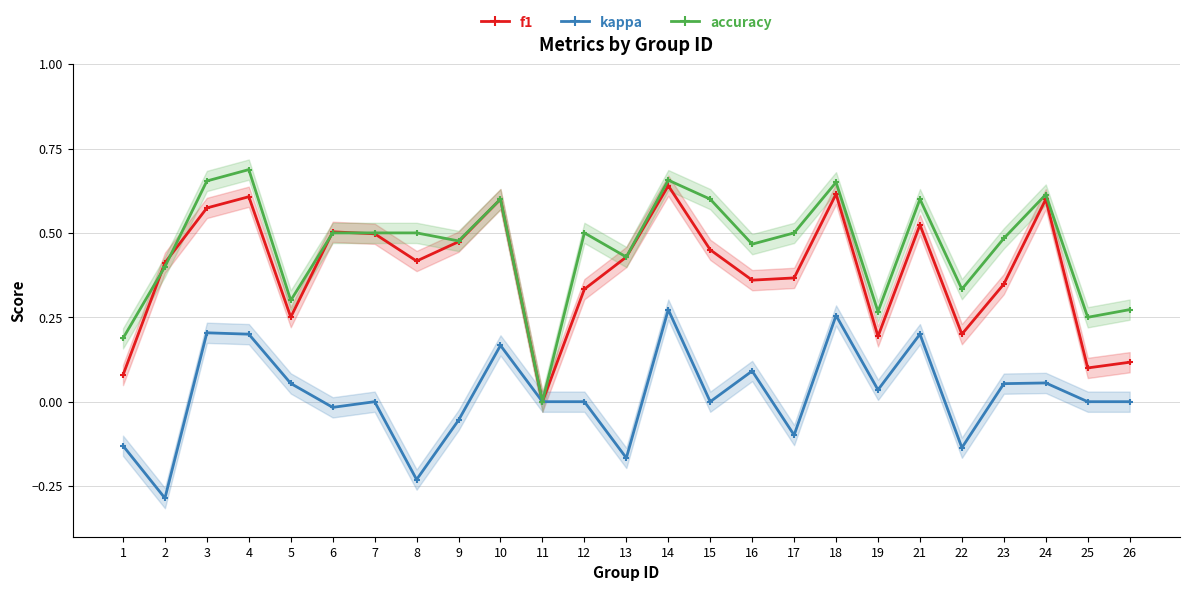

True or false: accuracy has a value of 0.2 at 1.

True